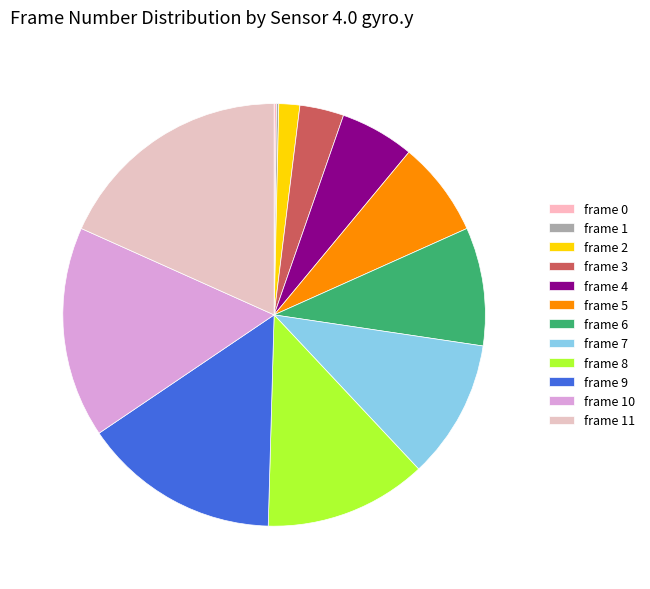

Is there a majority slice in this chart?

No